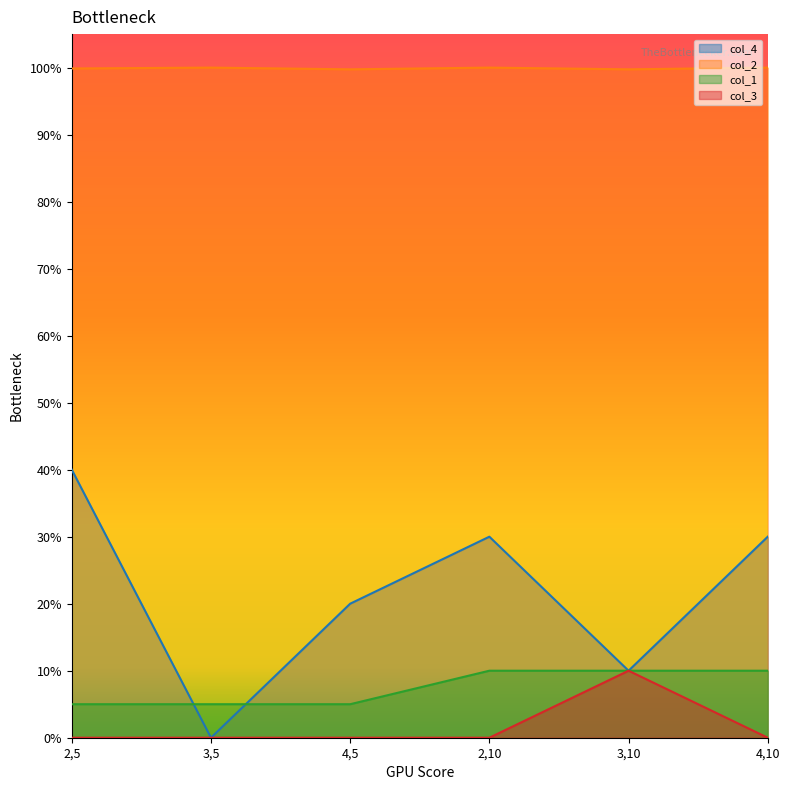

At which category does col_3 reach its first local peak?

3,10